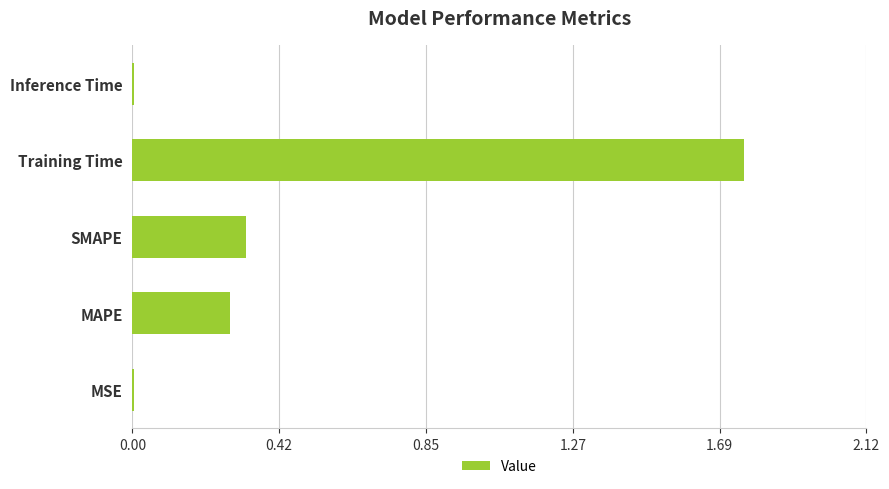

The chart shows a value of 0.0 at Inference Time. True or false?

True